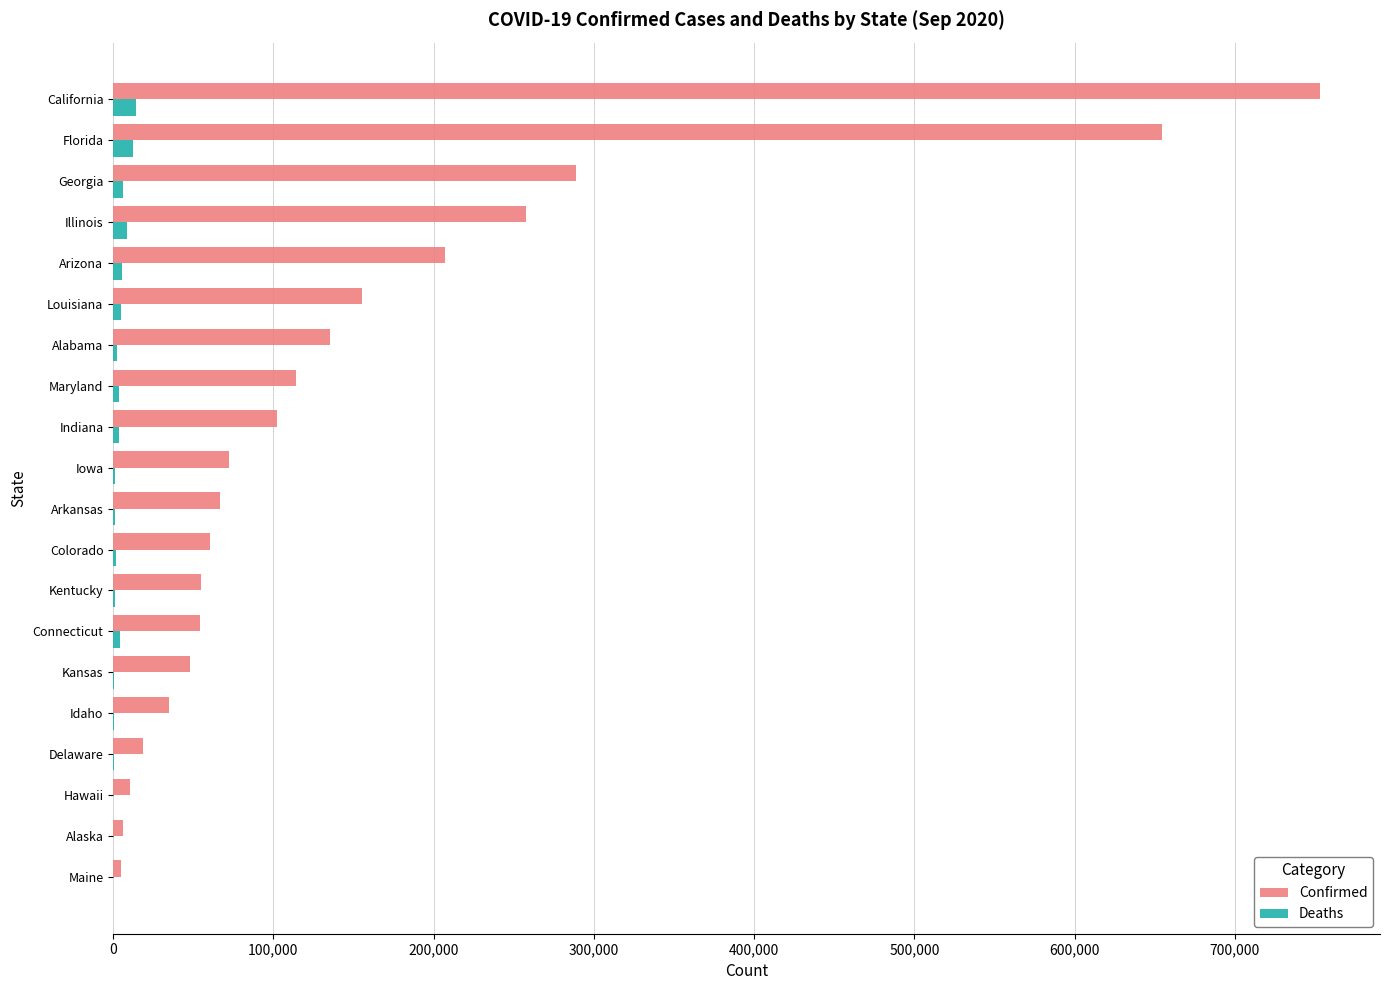

Which series changed the most between Hawaii and Illinois?

Confirmed